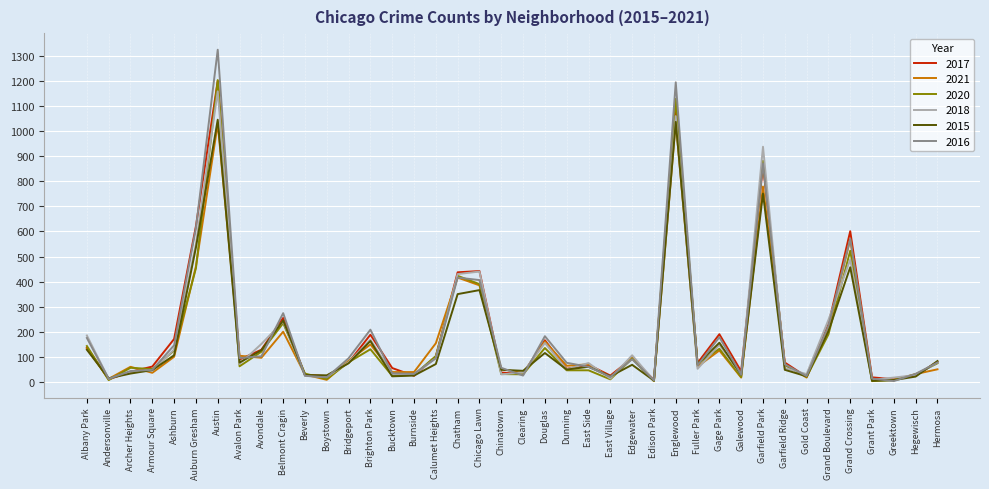

What is the total value across all series at Archer Heights?

272